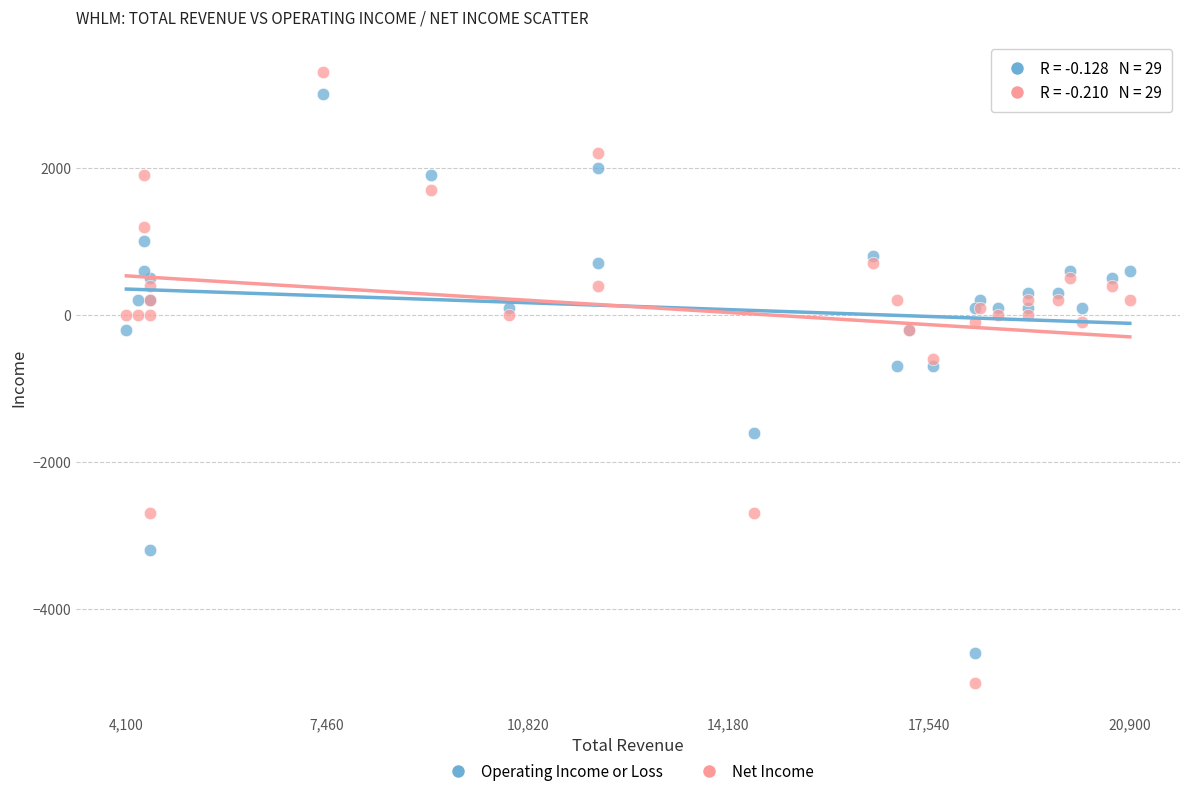

What is the X range (max minus min) for the scatter plot?

16800